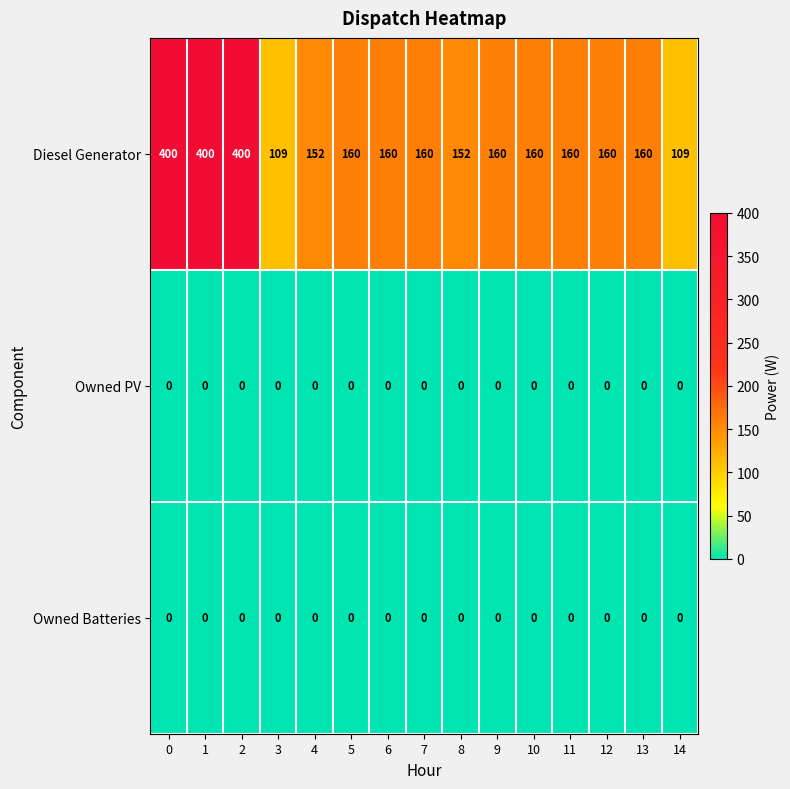

Which series has the largest total across all categories?

Diesel Generator